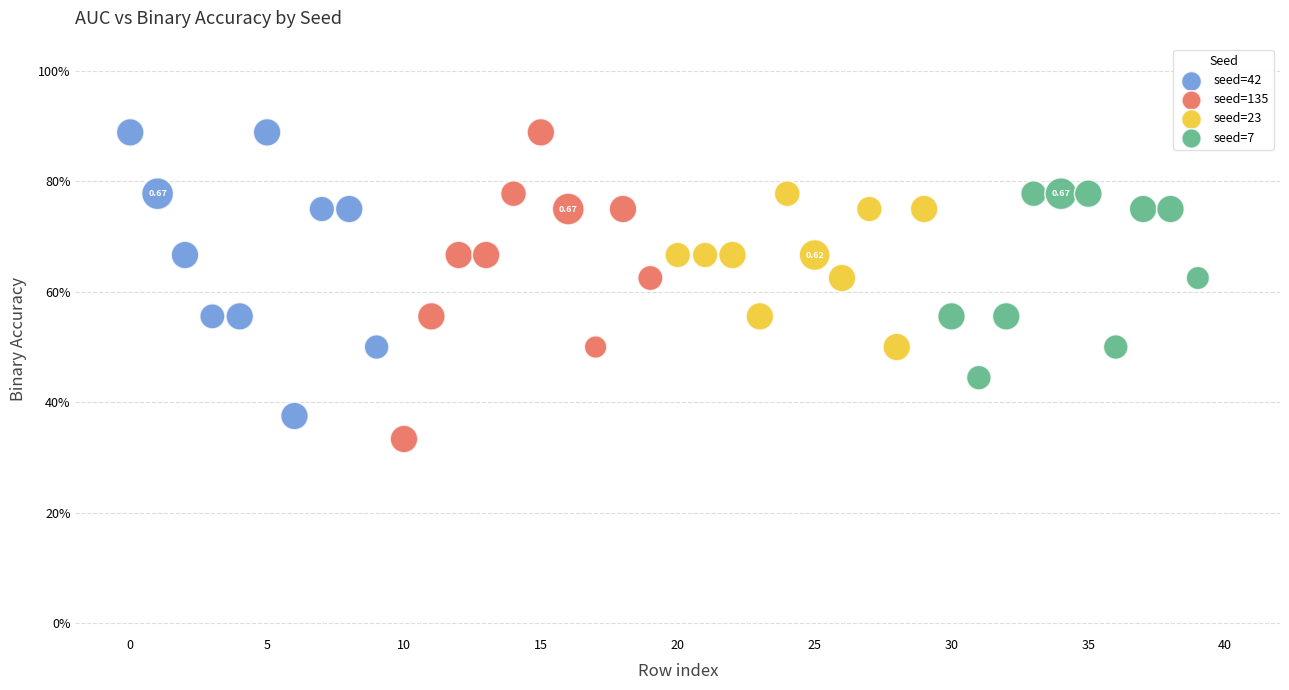

What are all the series names shown in the legend?

seed=42, seed=135, seed=23, seed=7